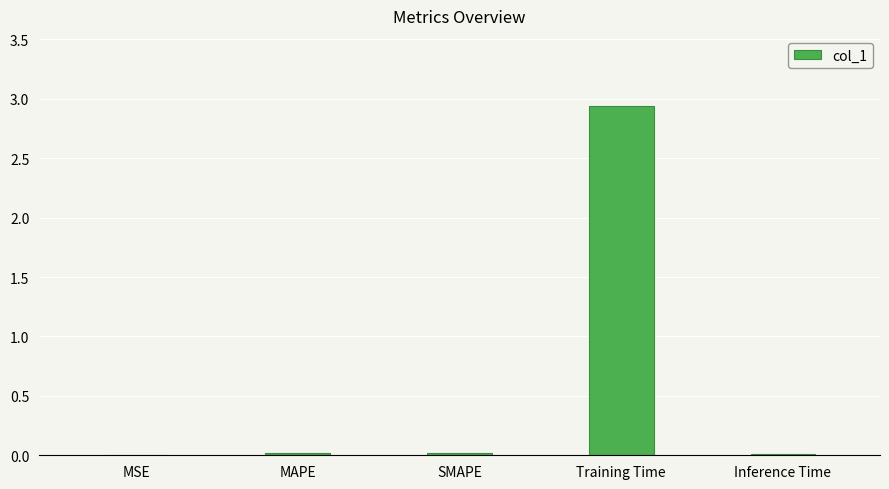

At which category does the chart reach its peak across all series?

Training Time